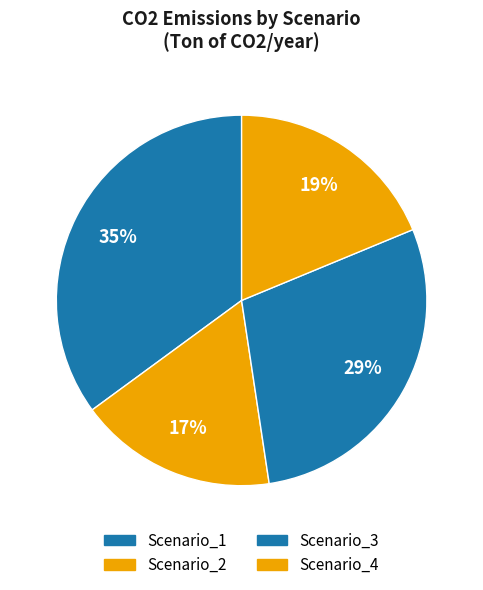

To the nearest percent, what is the difference between the Scenario_1 and Scenario_4 slice percentages?

16%